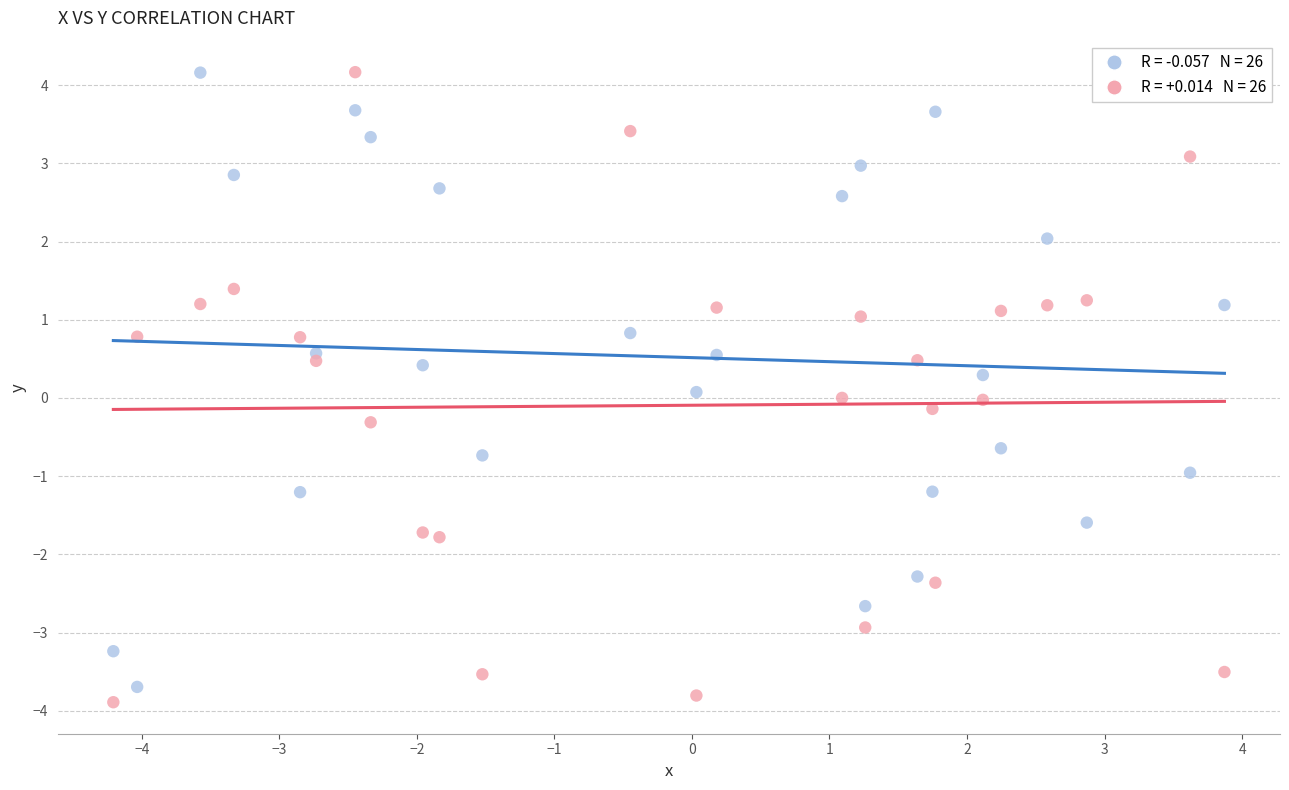

Across all data points, what is the range of Y values (max minus min)?

8.1